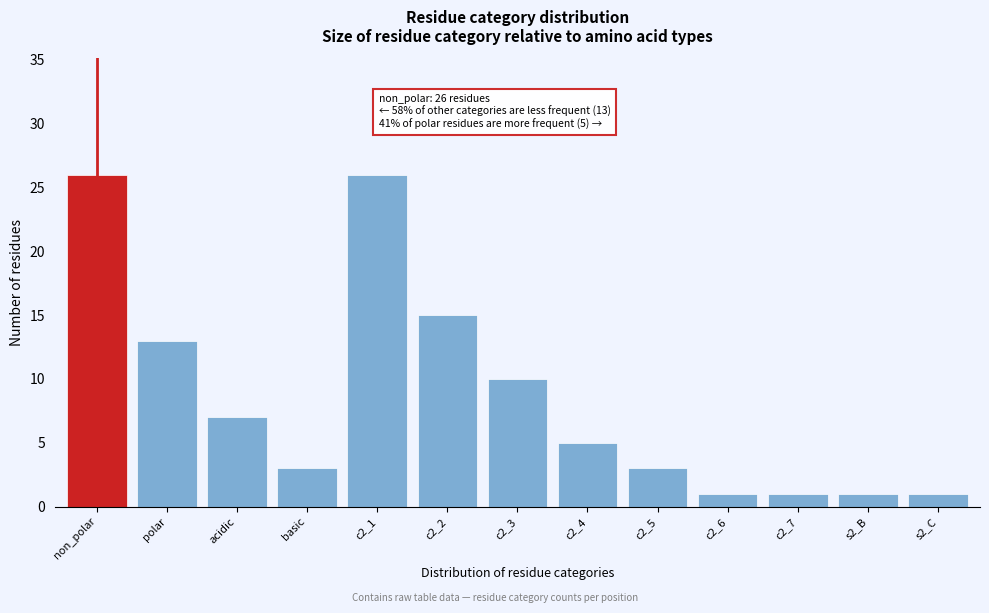

Reading right to left, list all the values displayed in this chart.

s2_C=1	s2_B=1	c2_7=1	c2_6=1	c2_5=3	c2_4=5	c2_3=10	c2_2=15	c2_1=26	basic=3	acidic=7	polar=13	non_polar=26